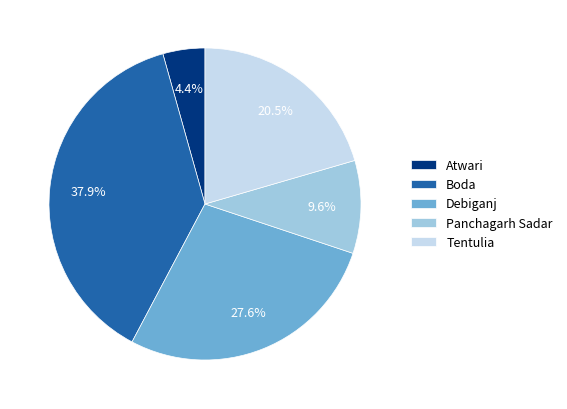

How many slices are in this pie chart?

5